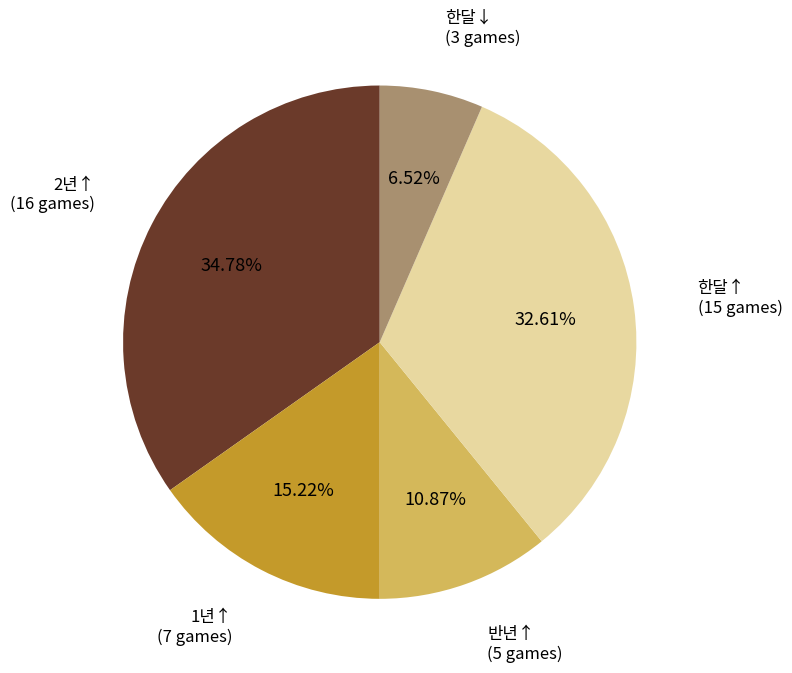

Is there any slice that represents more than half of the pie?

No